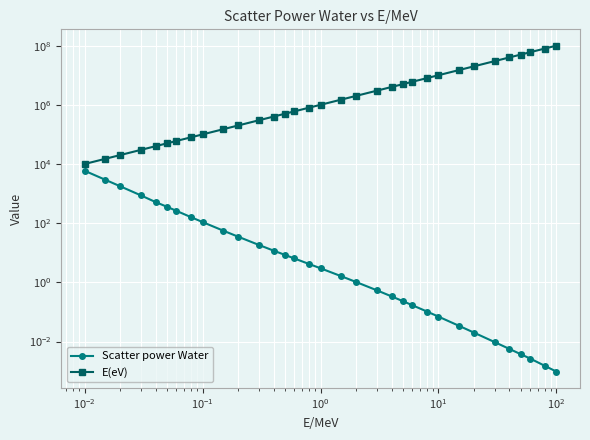

What are all the series names shown in the legend?

Scatter power Water, E(eV)